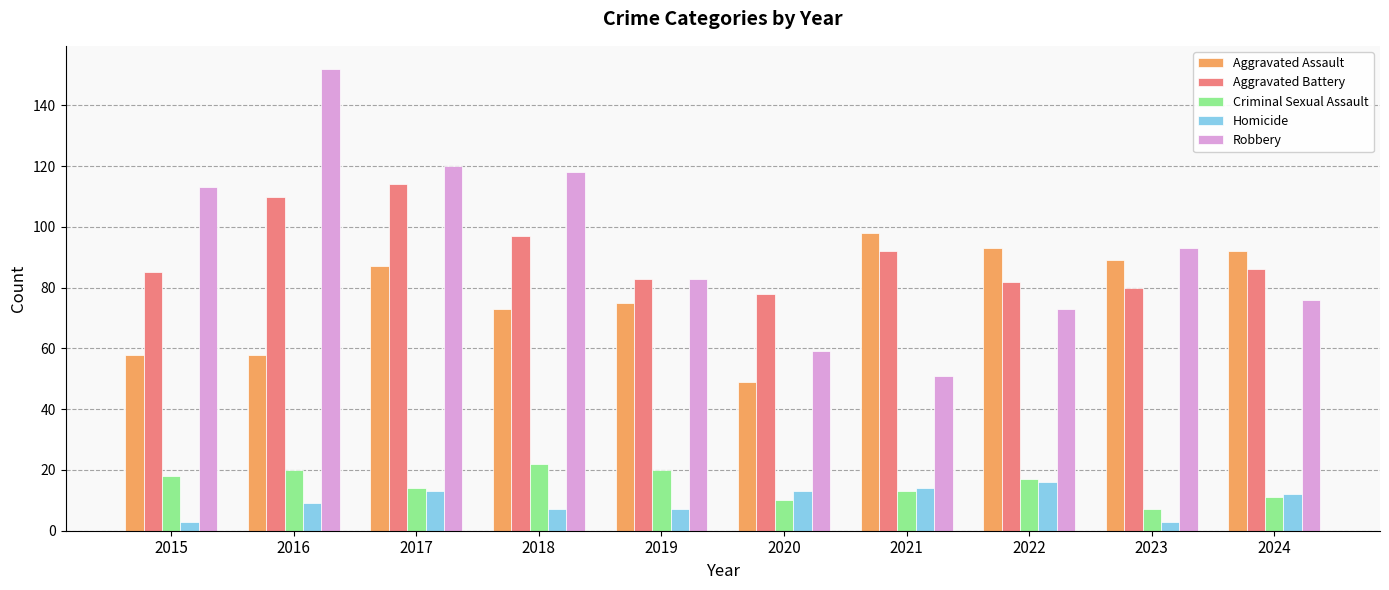

True or false: Aggravated Assault has a value of 98 at 2021.

True